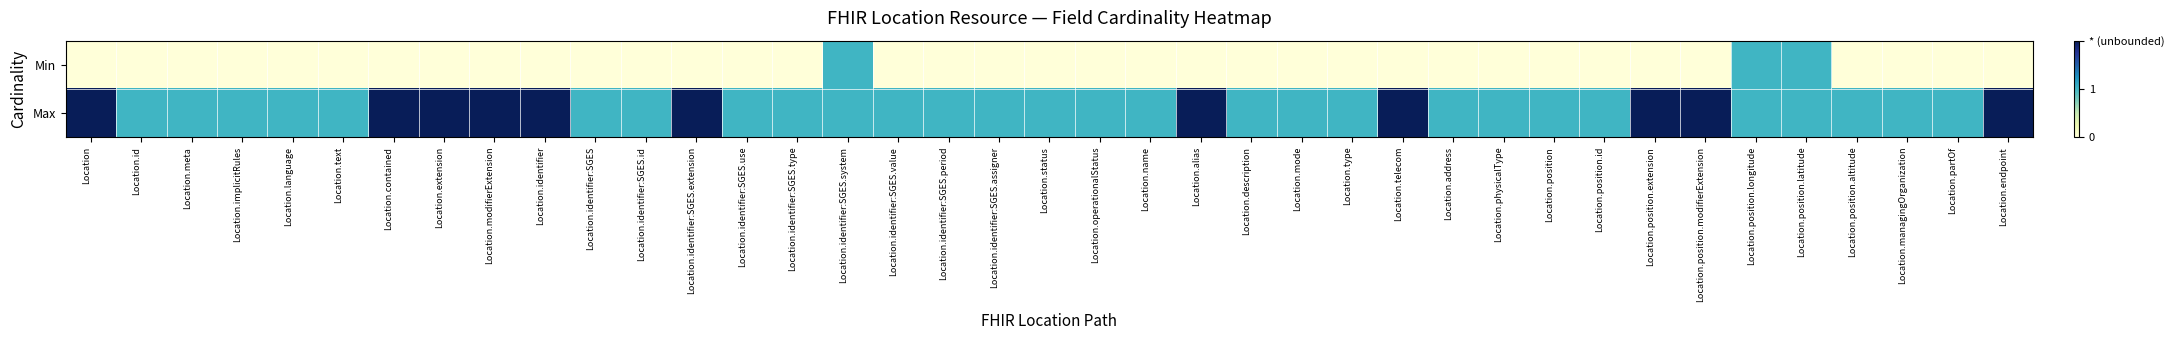

Count the number of data series in this chart.

2